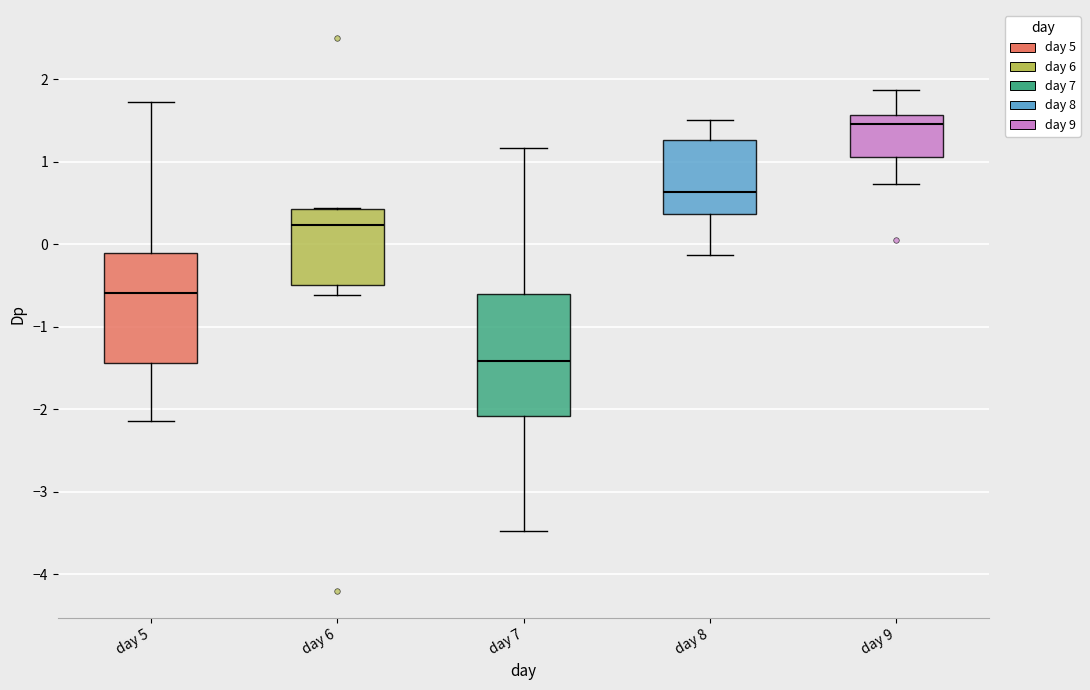

Reading left to right, transcribe this box plot: for each box, give where its median line is, the range the box spans, and where its two whiskers end, as read against the y-axis. The values are not printed on the chart, so give them approximately, as read against the axis.

day 5: median -0.6, box -1.4 to -0.1, whiskers -2.1 to 1.7
day 6: median 0.2, box -0.5 to 0.4, whiskers -0.6 to 0.4
day 7: median -1.4, box -2.1 to -0.6, whiskers -3.5 to 1.2
day 8: median 0.6, box 0.4 to 1.3, whiskers -0.1 to 1.5
day 9: median 1.4, box 1.1 to 1.6, whiskers 0.7 to 1.9